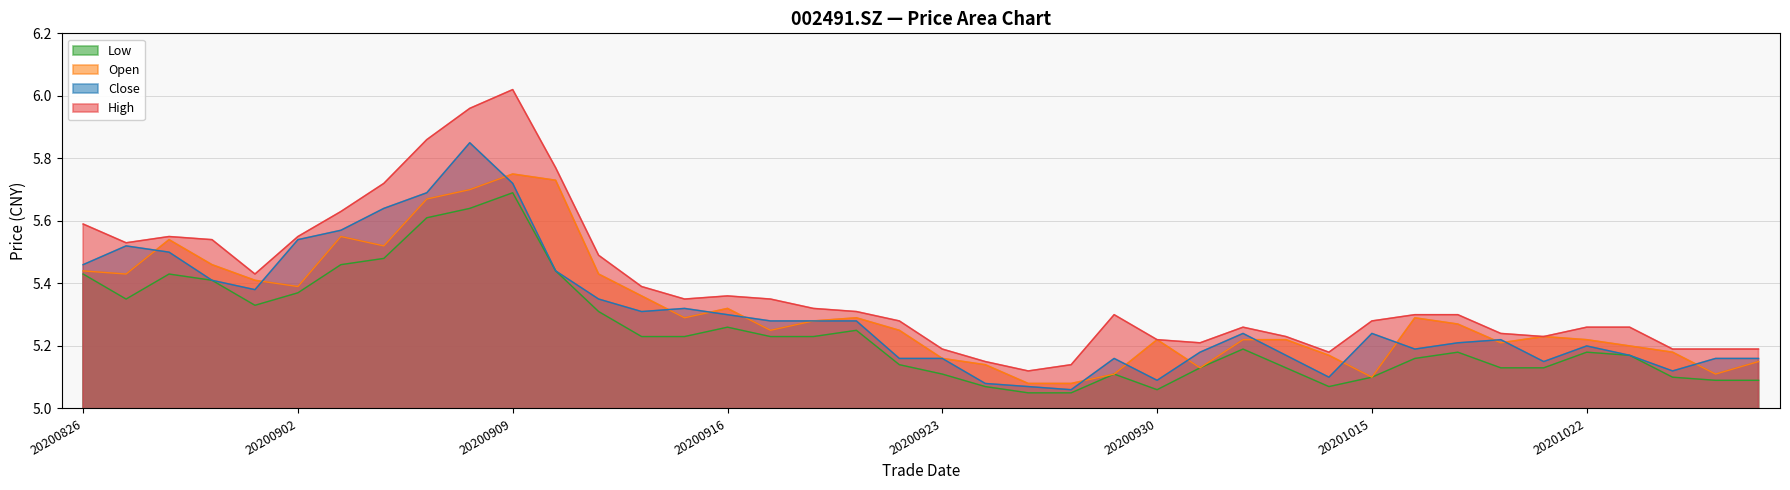

At which category does close reach its first local valley?

20200901